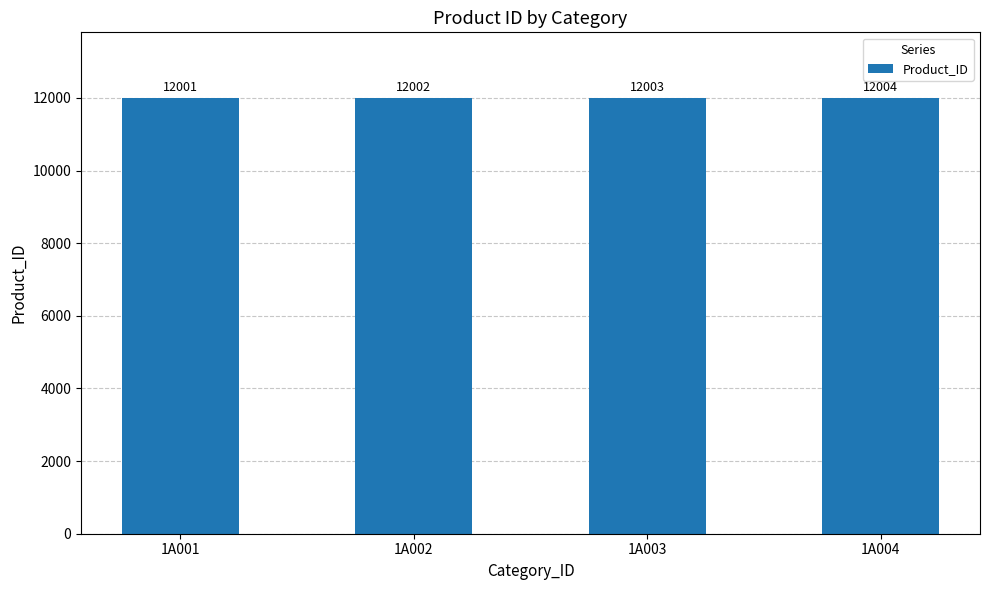

List the labels in order of value, smallest first.

1A001, 1A002, 1A003, 1A004